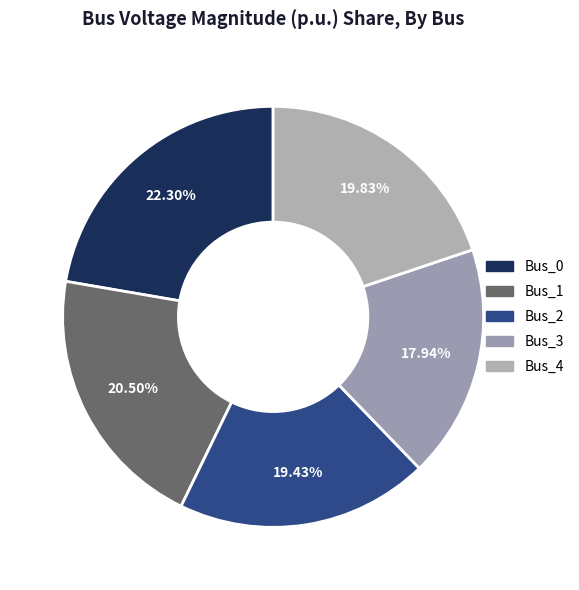

How many segments does this pie chart have?

5